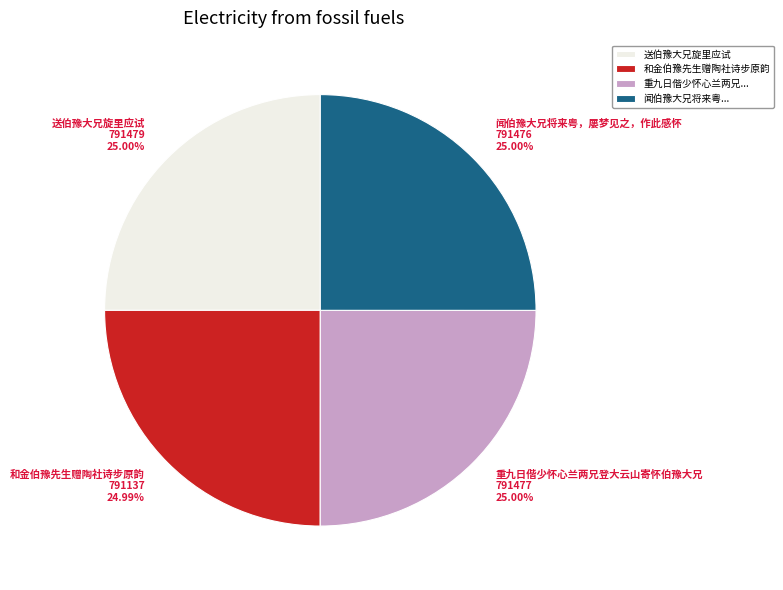

To the nearest percent, what percentage of the pie is 送伯豫大兄旋里应试?

25%